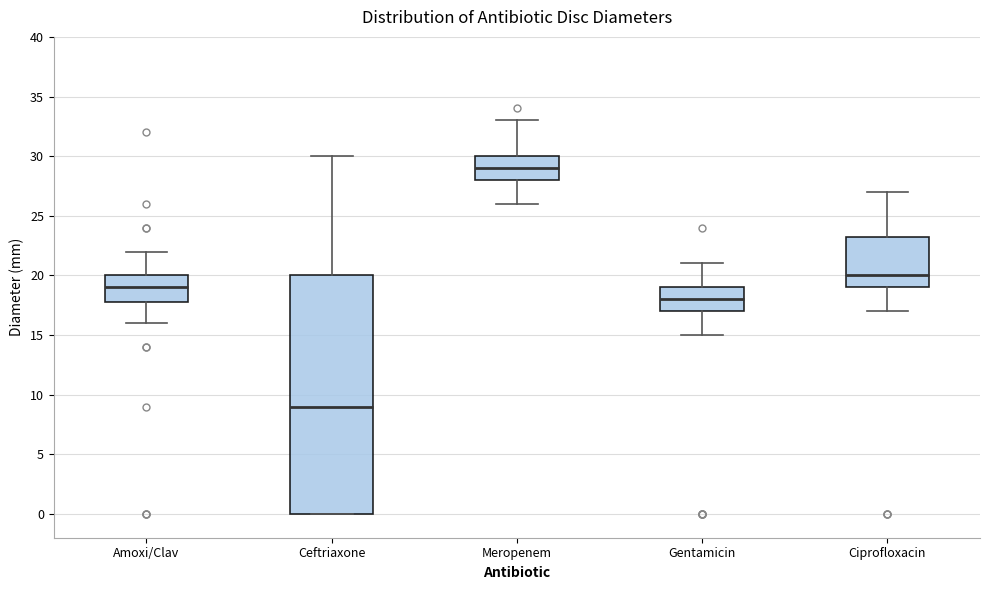

Reading left to right, read every box against the y-axis: the position of its median line, the range the box covers, and the ends of its whiskers. The values are not printed on the chart, so give them approximately, as read against the axis.

Amoxi/Clav: median 19.0, box 18.0 to 20.0, whiskers 16.0 to 22.0
Ceftriaxone: median 9.0, box 0.0 to 20.0, whiskers 0.0 to 30.0
Meropenem: median 29.0, box 28.0 to 30.0, whiskers 26.0 to 33.0
Gentamicin: median 18.0, box 17.0 to 19.0, whiskers 15.0 to 21.0
Ciprofloxacin: median 20.0, box 19.0 to 23.5, whiskers 17.0 to 27.0